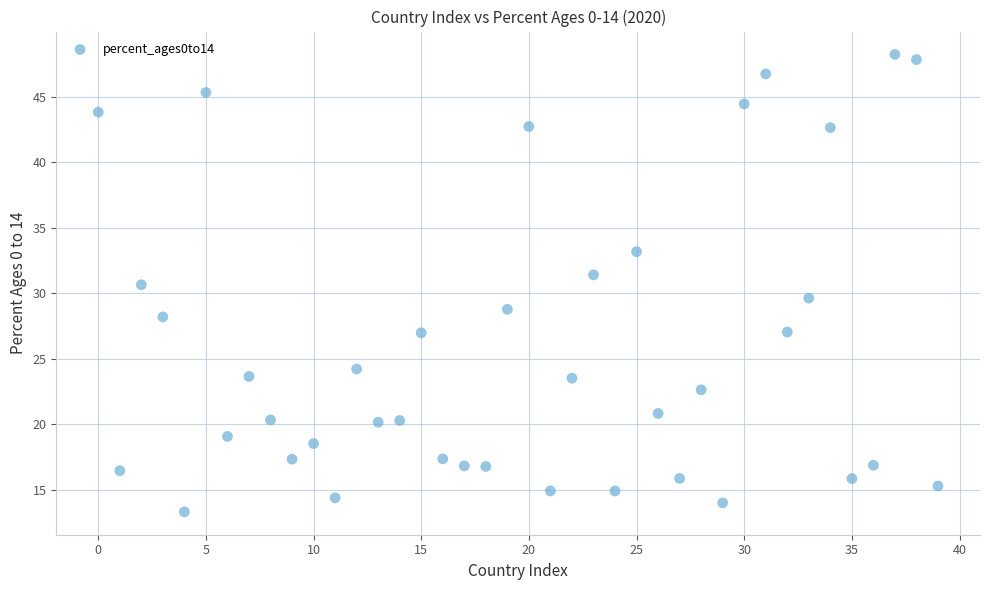

What is the range of Y values (max minus min)?

34.9